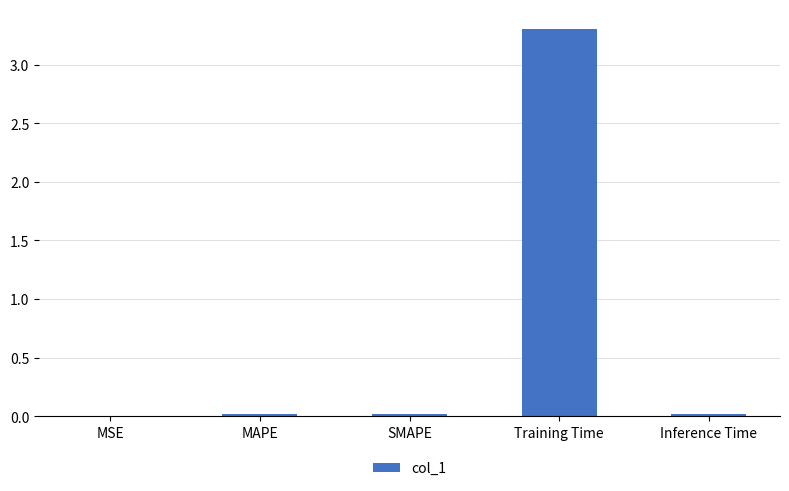

What is the sum of all values?

3.4